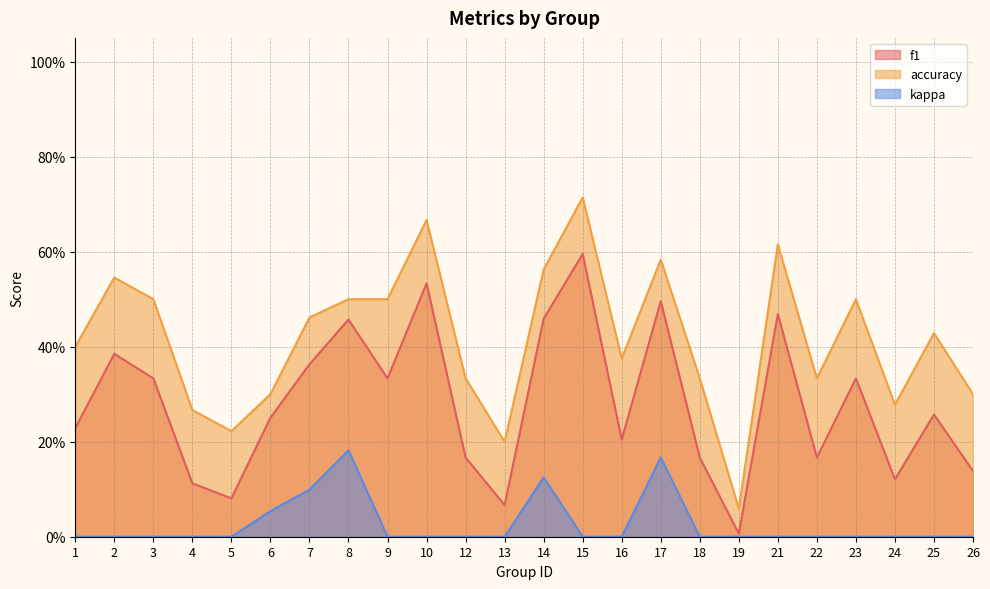

Is the value of accuracy at 4 greater than the value of kappa at 7?

Yes